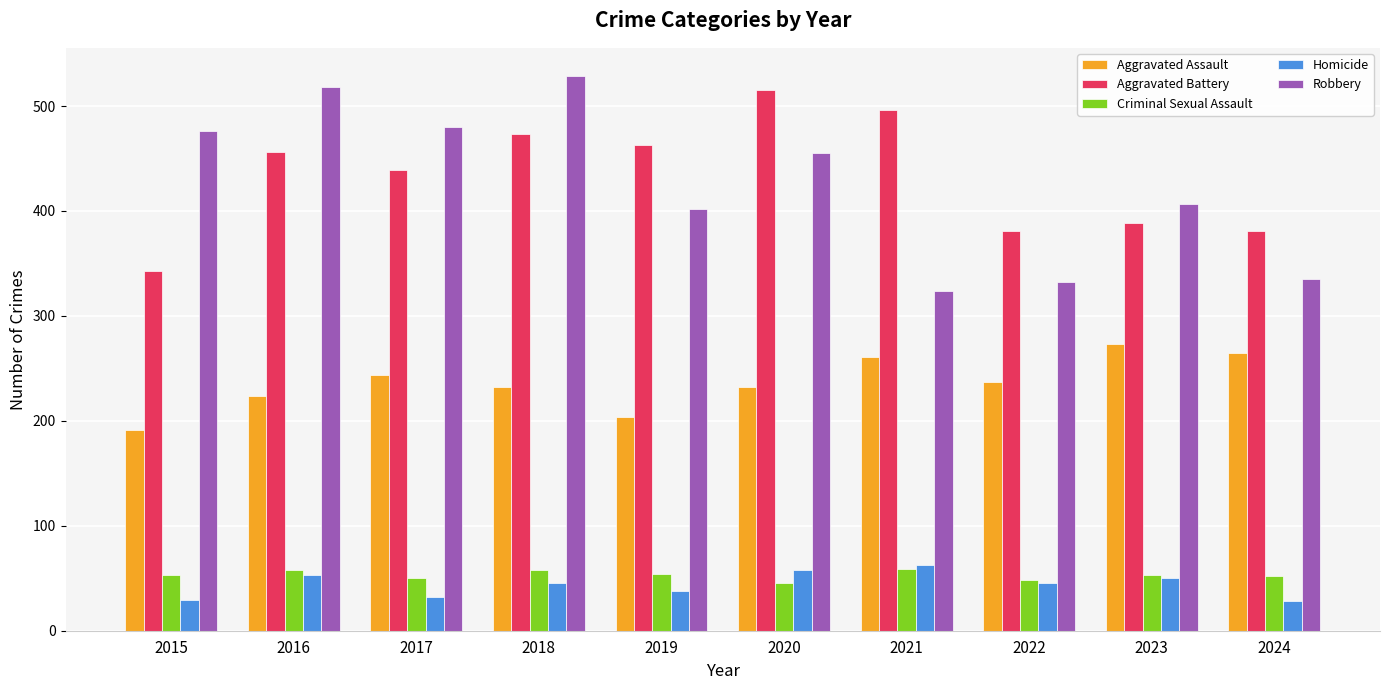

Which category has the highest value across all series?

2018